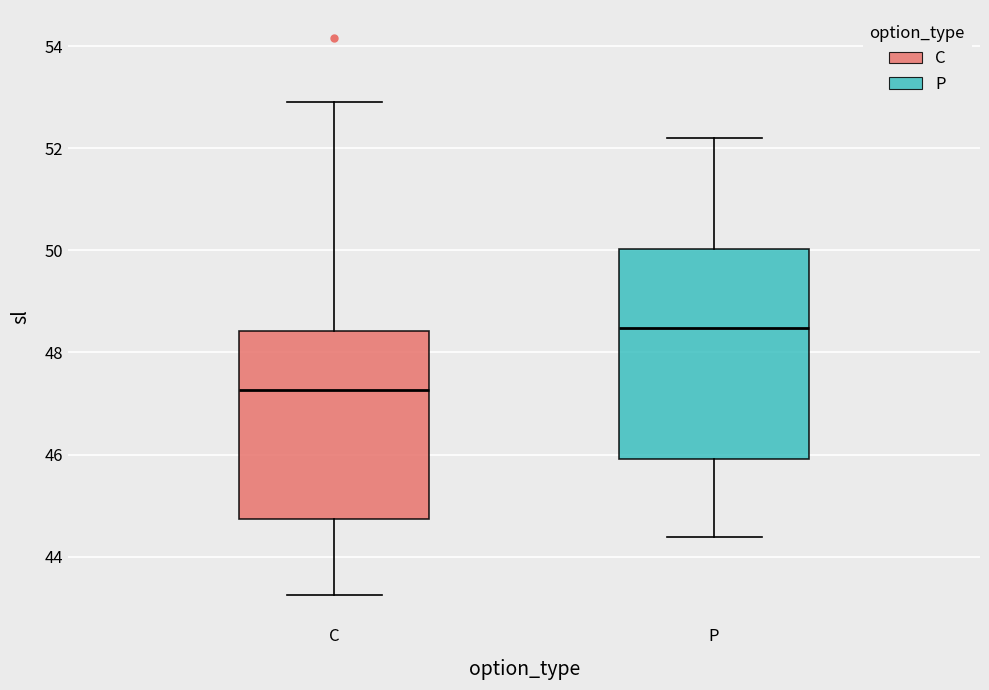

Which box's median line is the highest?

P